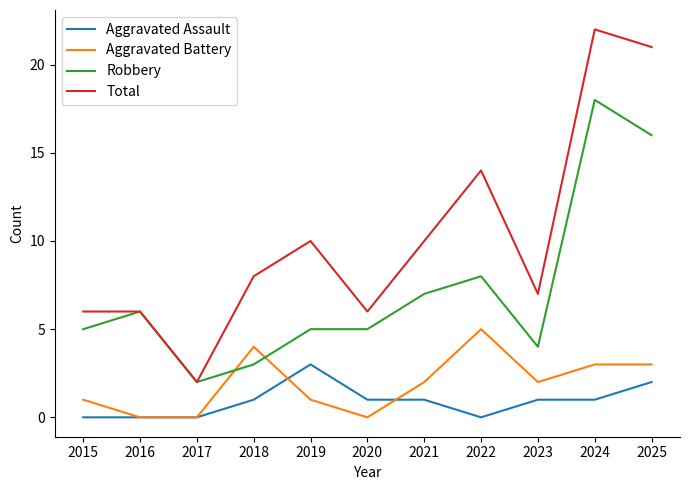

Which label corresponds to the largest value in the chart?

2024